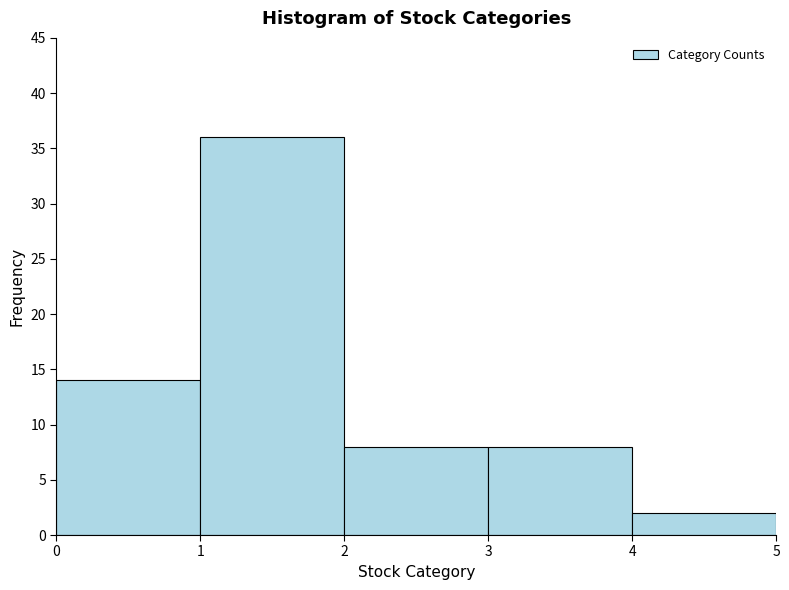

Which range on the x-axis has the tallest bar?

1 to 2